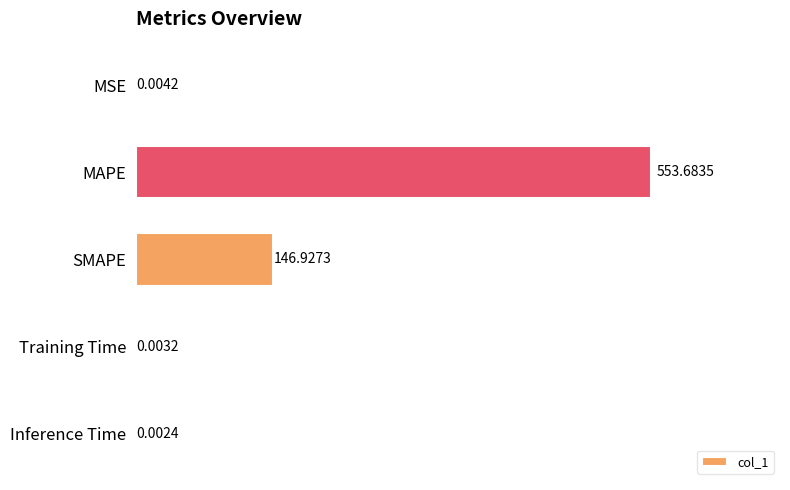

Which label corresponds to the largest value in the chart?

MAPE